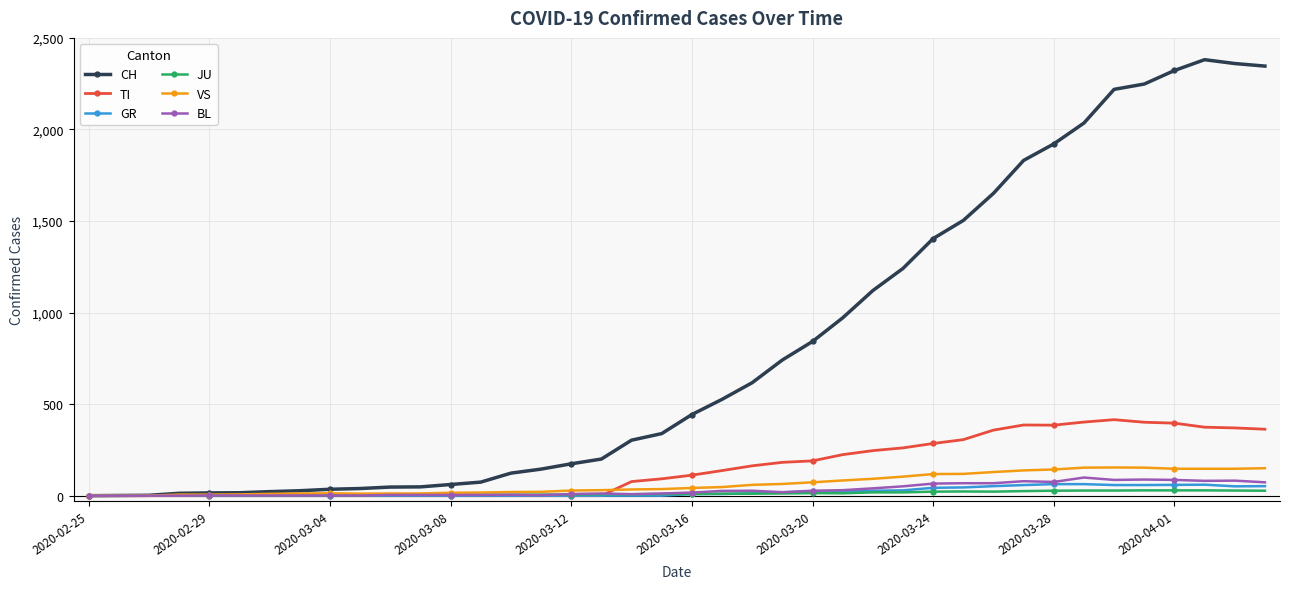

How many distinct data groups are displayed?

6